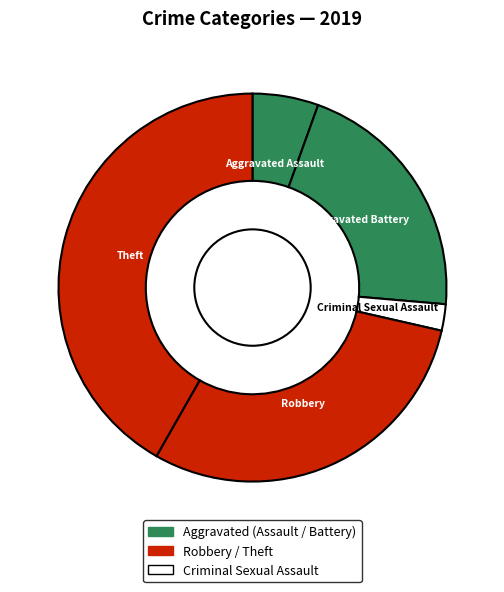

How many slices are in this pie chart?

5